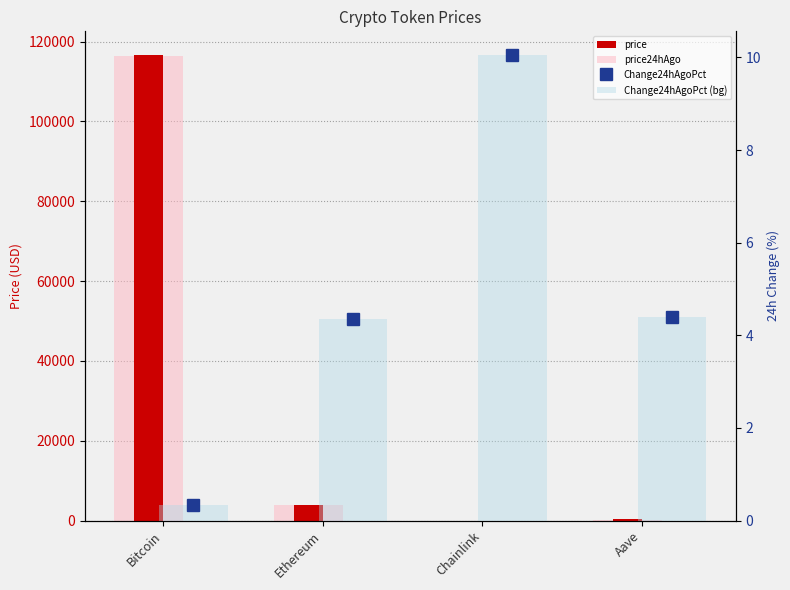

What is the total value across all series at Ethereum?

7830.0